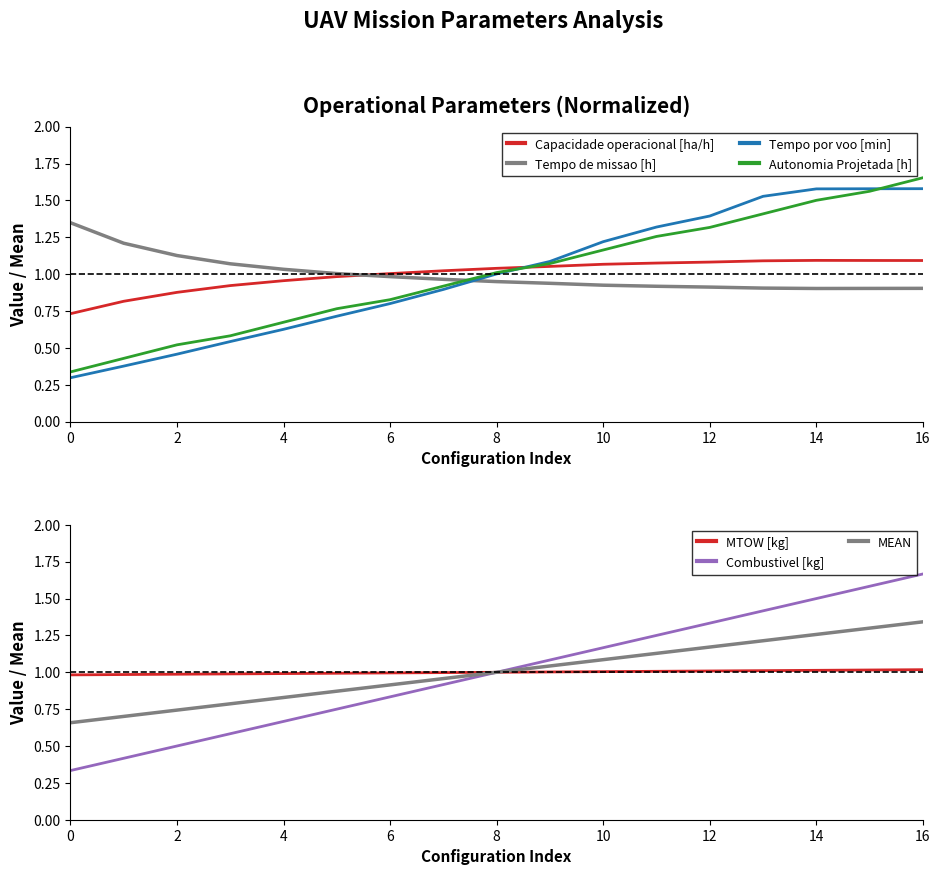

What is the spread (max minus min) of values at 7?

0.1